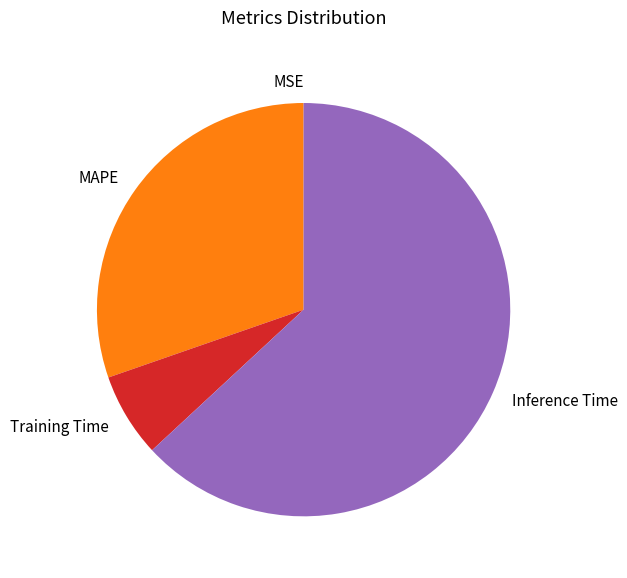

Combined, do Training Time and MAPE account for over 50%?

No